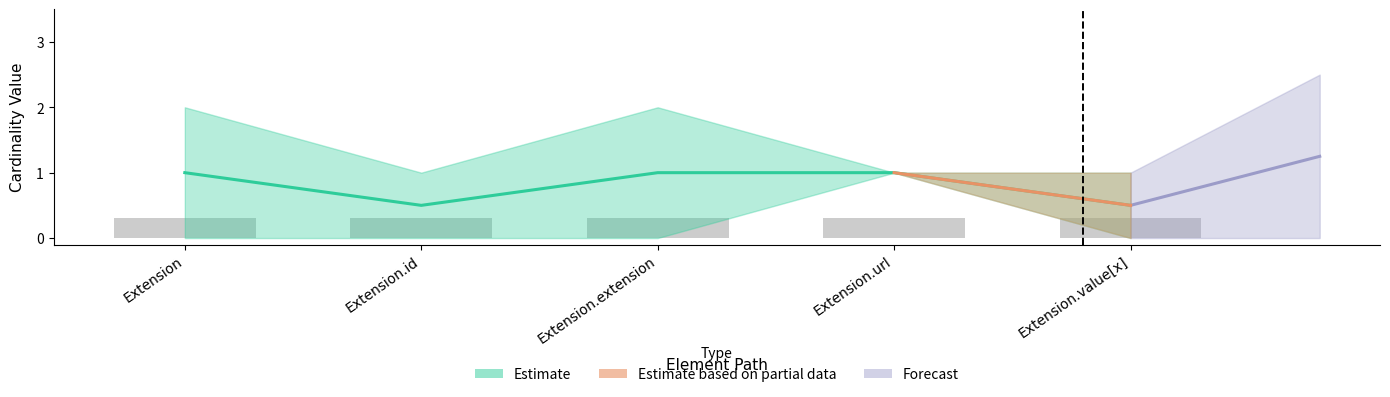

What is the maximum value shown in the chart?

1